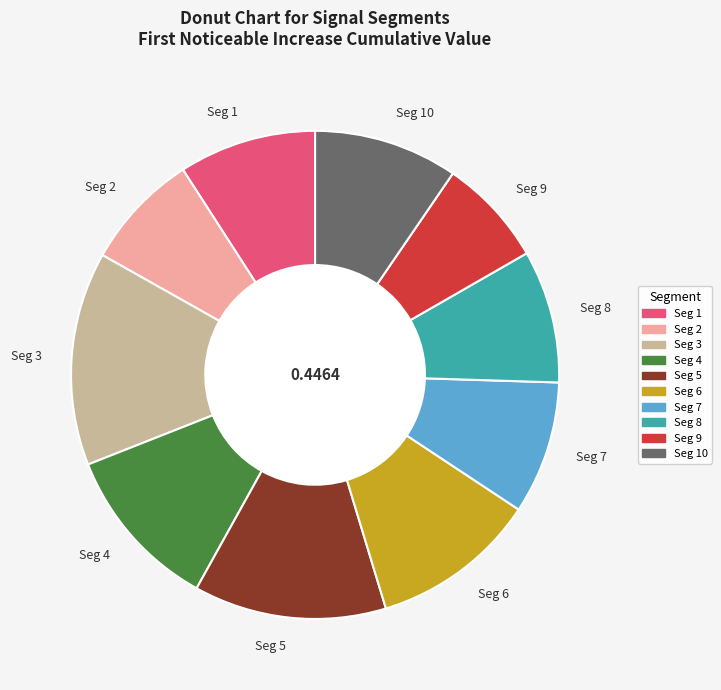

Does Seg 1 represent more than half of the total?

No